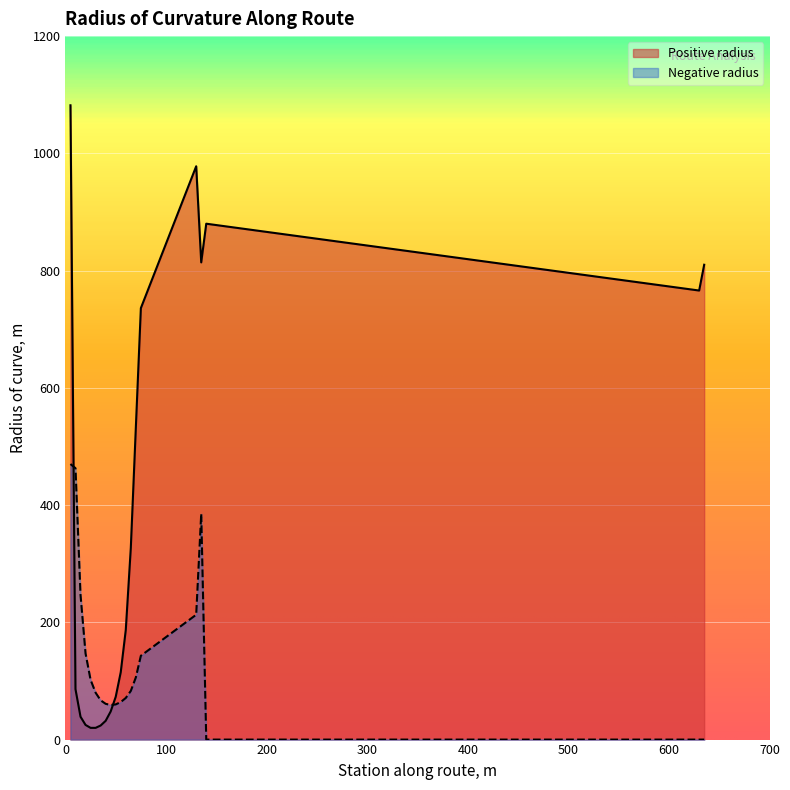

True or false: Negative radius and Positive radius intersect in this chart.

True